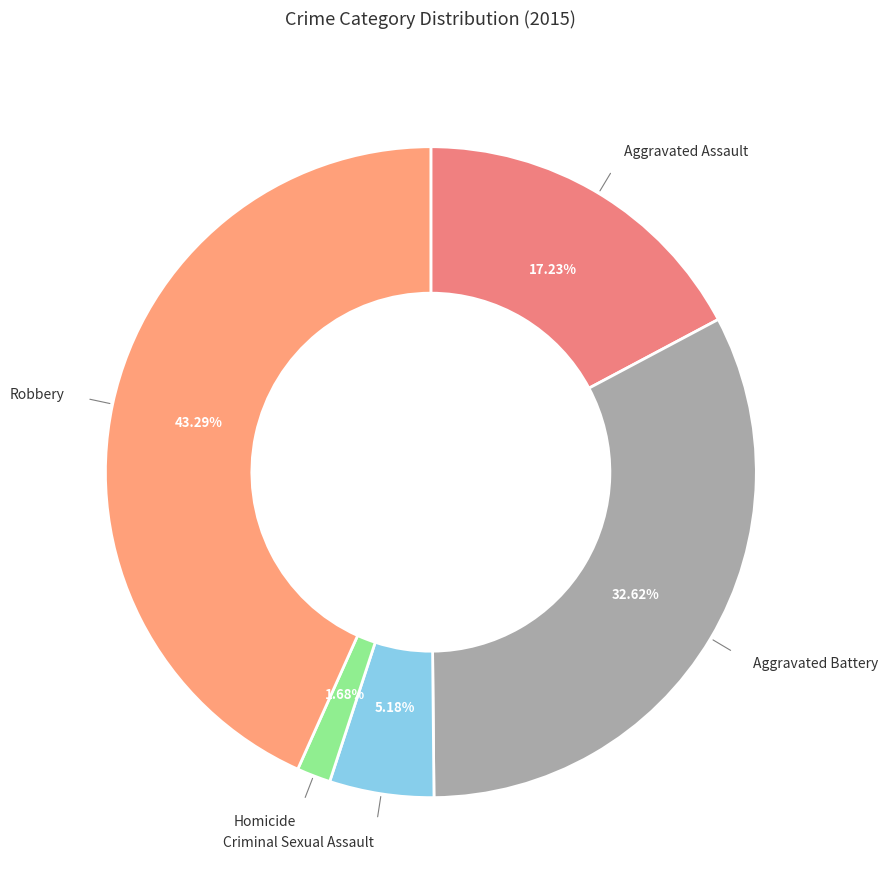

Rank the categories by value from lowest to highest.

Homicide, Criminal Sexual Assault, Aggravated Assault, Aggravated Battery, Robbery